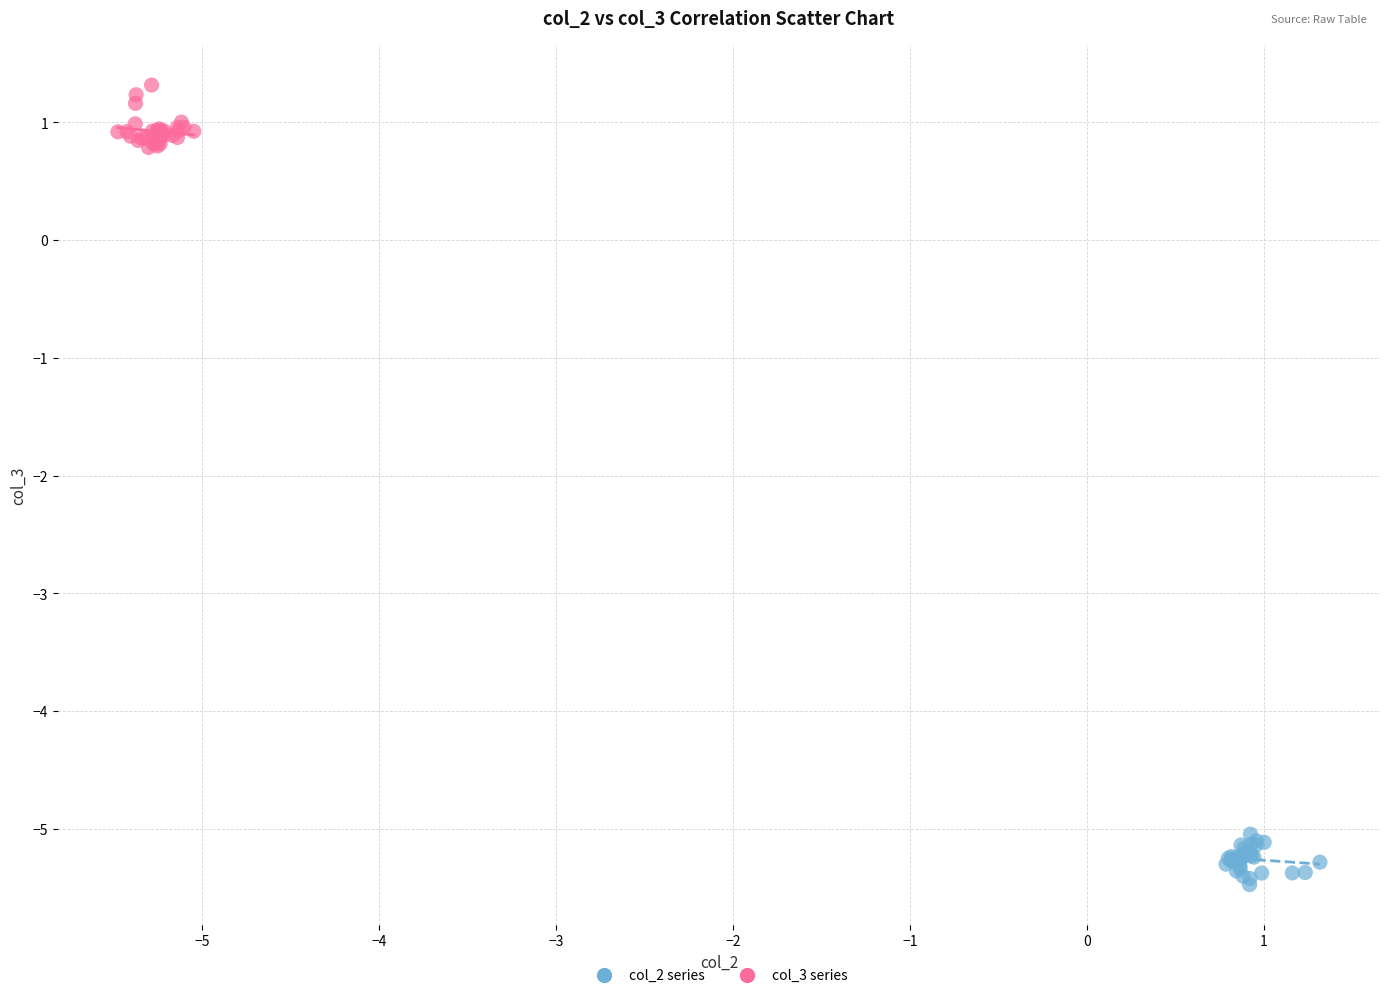

Which series reaches the minimum Y coordinate?

col_2 series